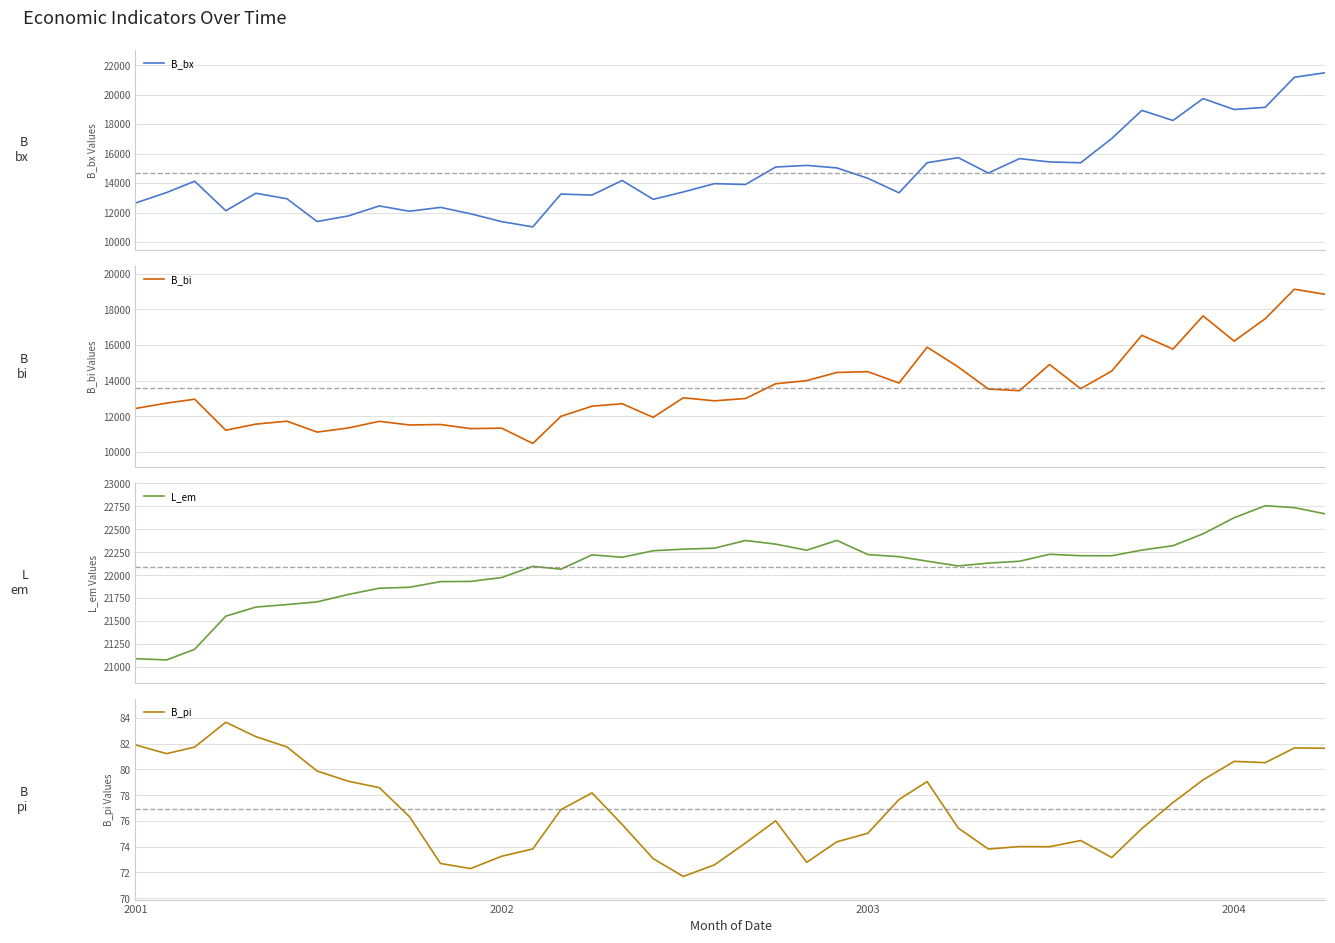

What is the maximum value for B_bx?

21483.4